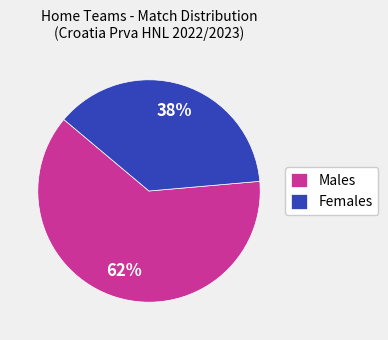

To the nearest percent, what percentage of the pie is Females?

38%